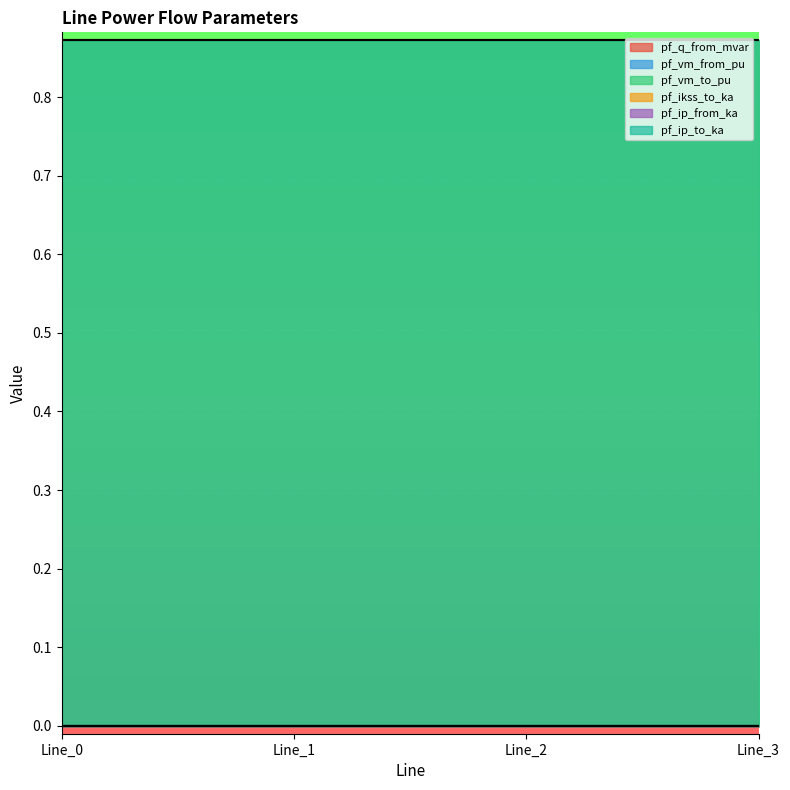

Does the chart display data point markers on the line(s)?

No